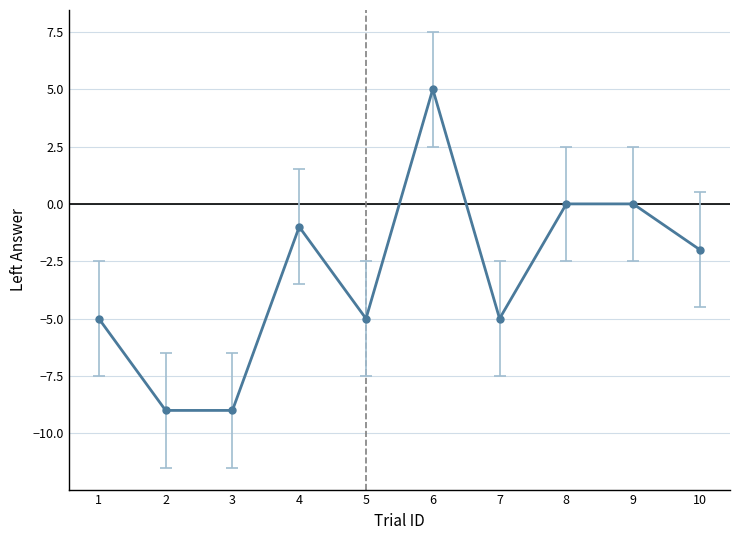

Where does the data first go above -2?

4